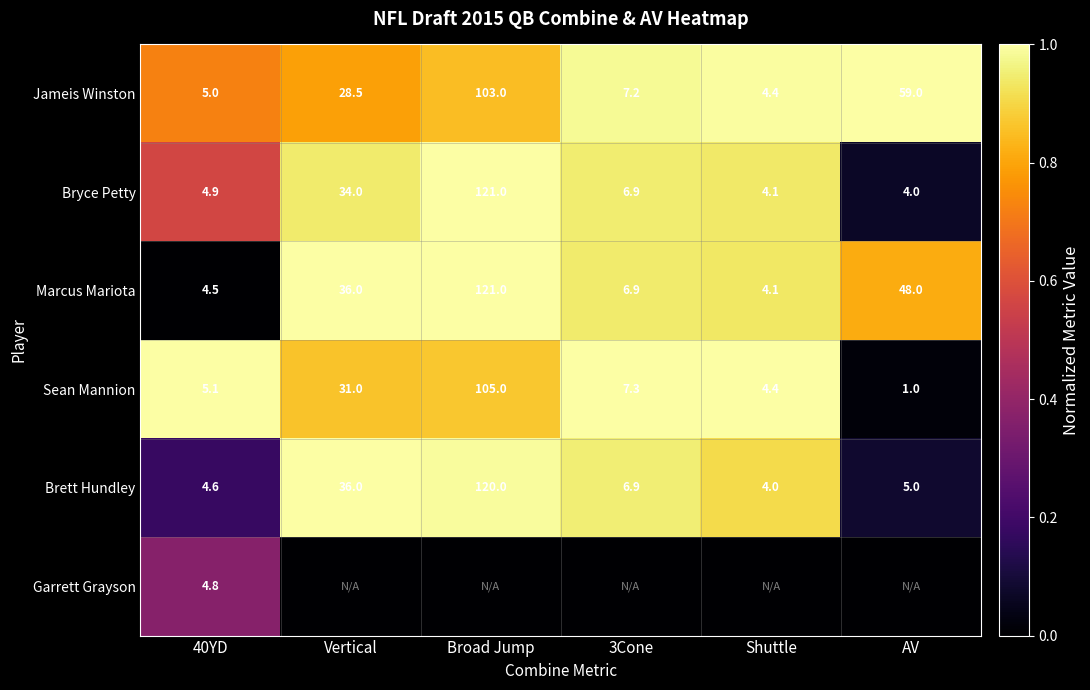

Where is Brett Hundley nearest to the value 62?

Vertical